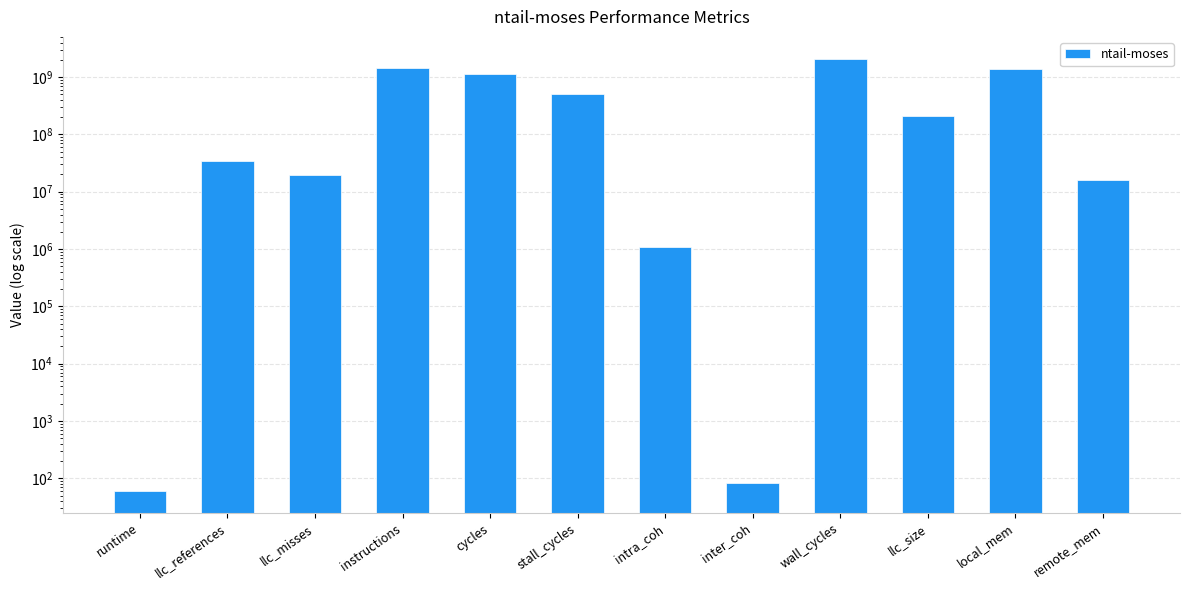

List the labels in order of value, largest first.

wall_cycles, instructions, local_mem, cycles, stall_cycles, llc_size, llc_references, llc_misses, remote_mem, intra_coh, inter_coh, runtime